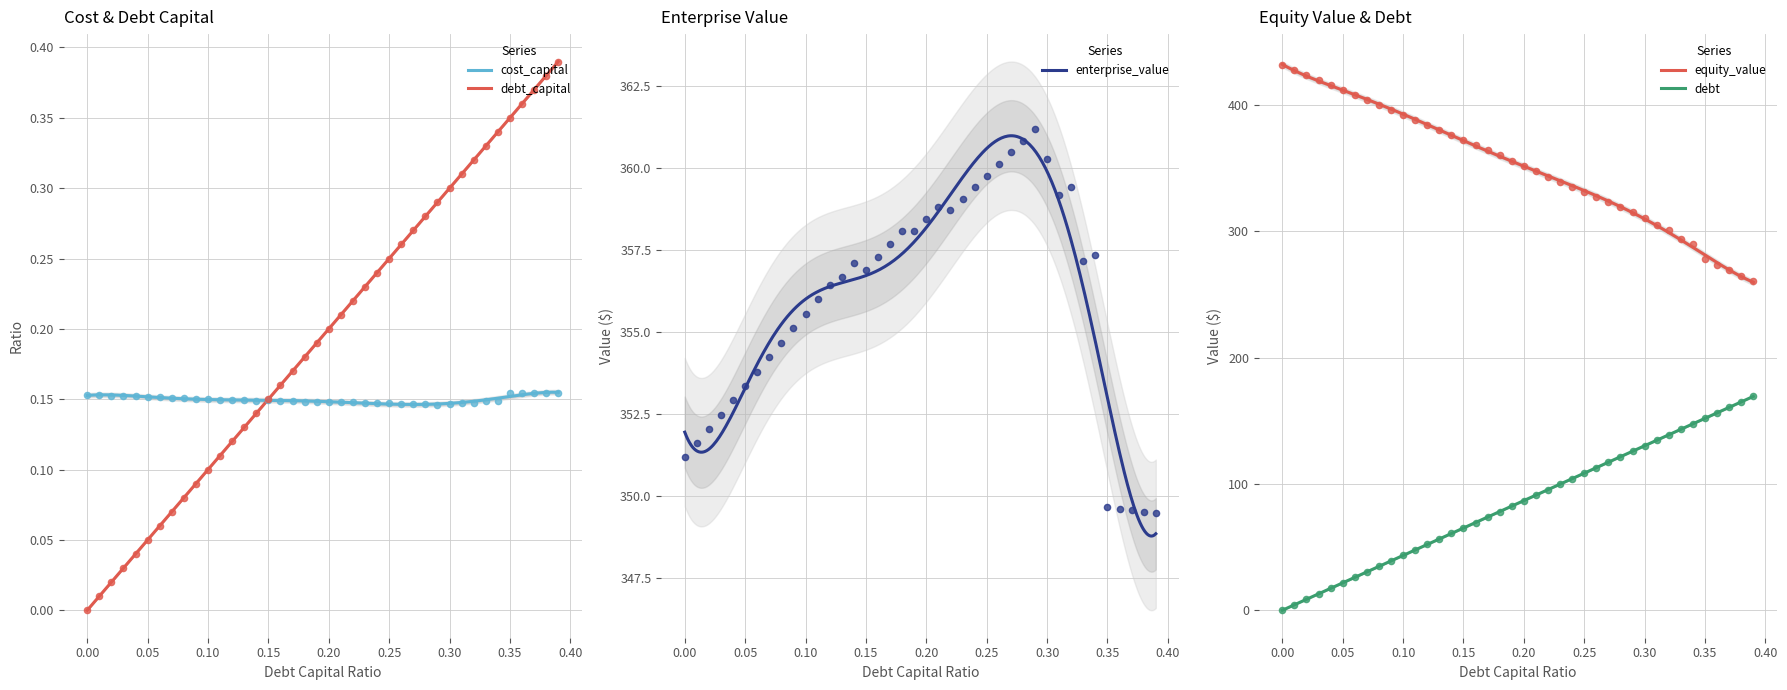

Which series has the largest total across all categories?

enterprise_value